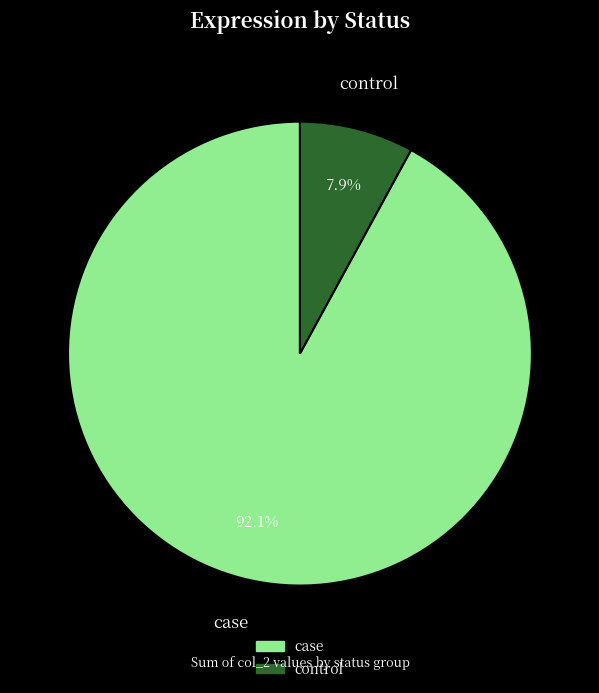

Rank the categories by value from lowest to highest.

control, case